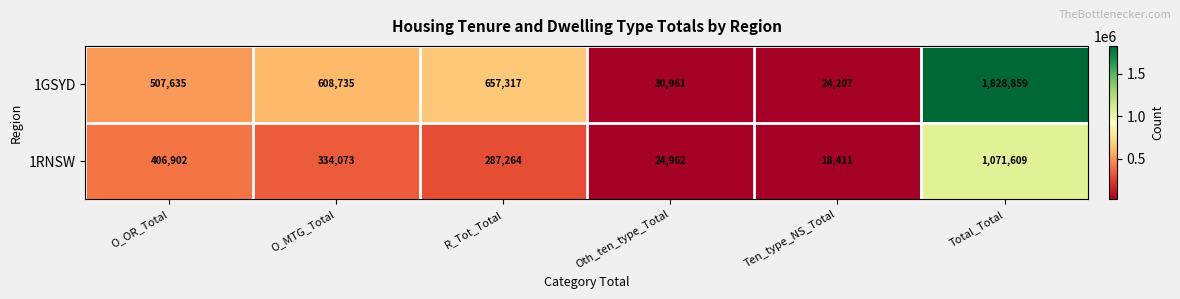

What is the sum of the 1RNSW values at O_OR_Total and Total_Total?

1478511